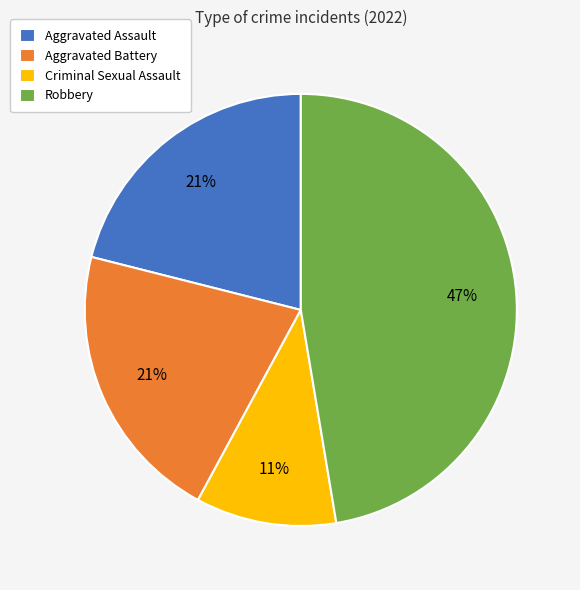

Approximately how many times larger is the value at Criminal Sexual Assault compared to Robbery?

0.2